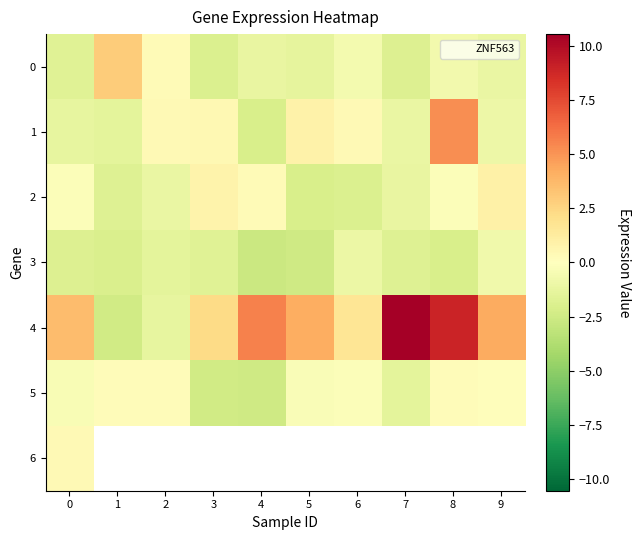

Is it true that 0 equals 1.0 at 1?

False